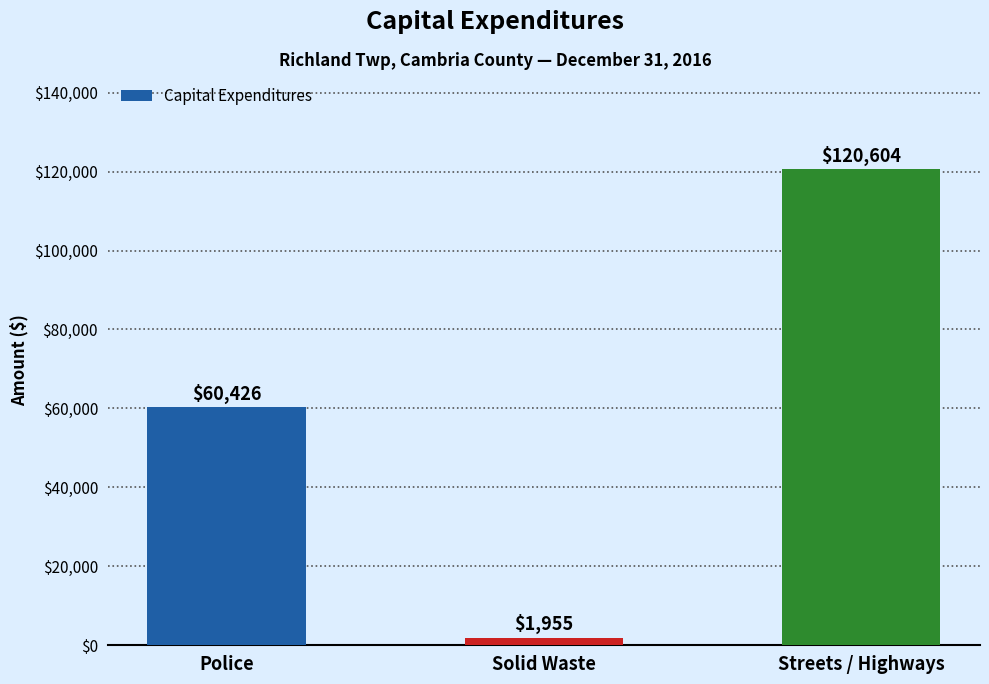

What is the difference between the maximum and minimum values?

118649